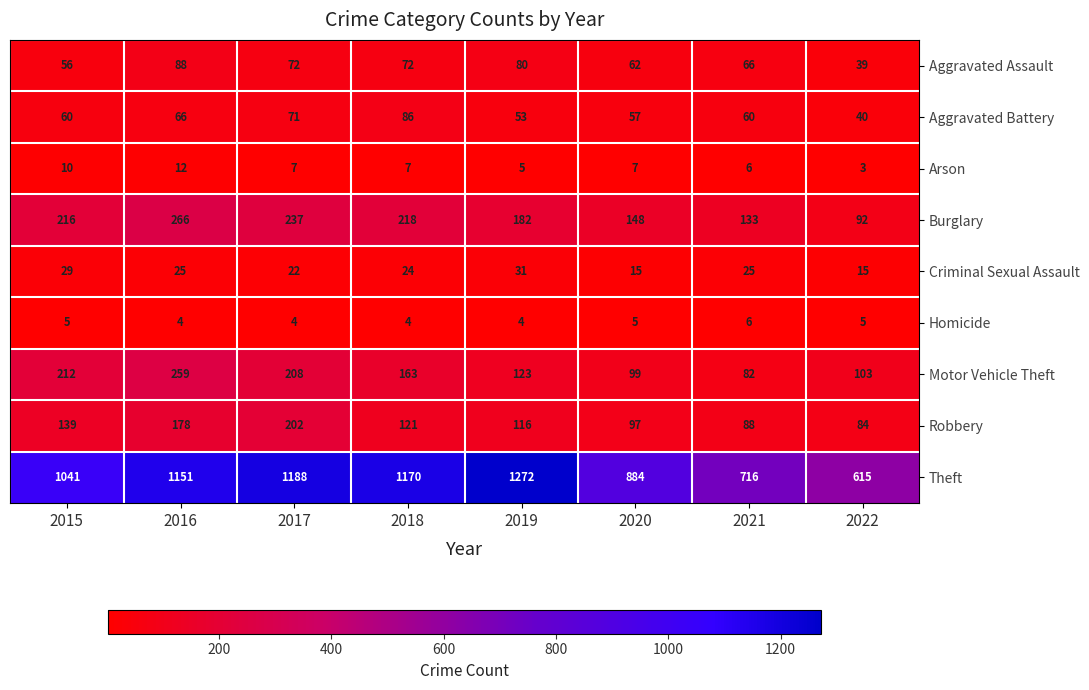

At 2019, list the series in order from largest to smallest.

Theft, Burglary, Motor Vehicle Theft, Robbery, Aggravated Assault, Aggravated Battery, Criminal Sexual Assault, Arson, Homicide